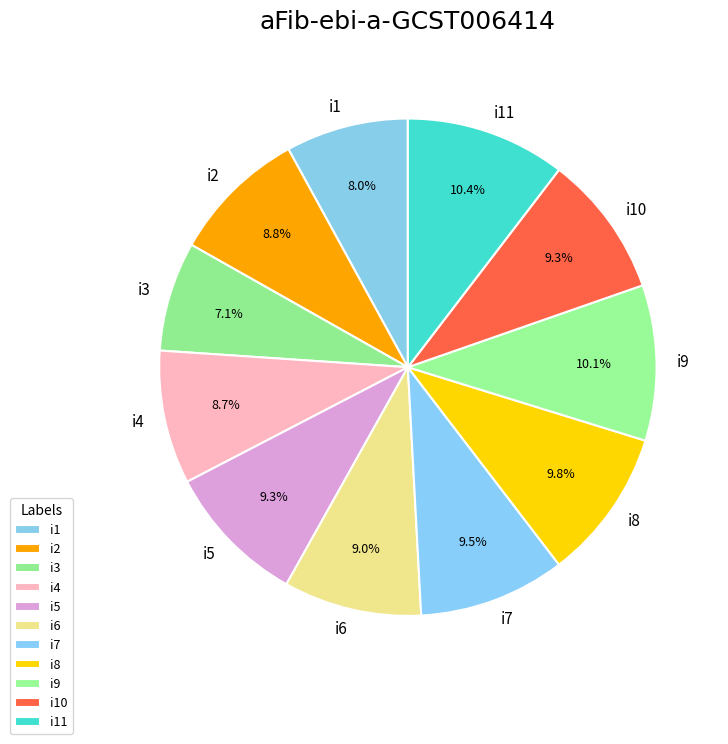

How many slices are in this pie chart?

11